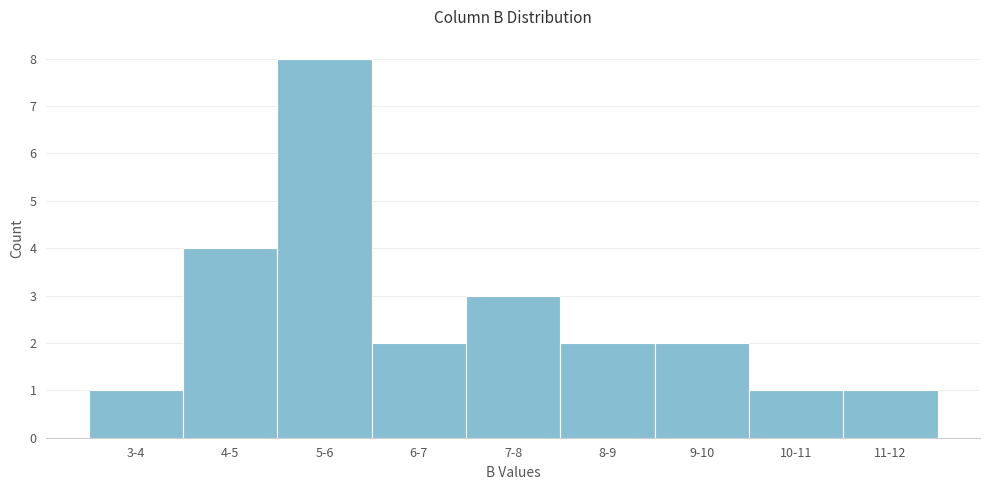

Reading right to left, transcribe all the data shown in this chart.

1	1	2	2	3	2	8	4	1